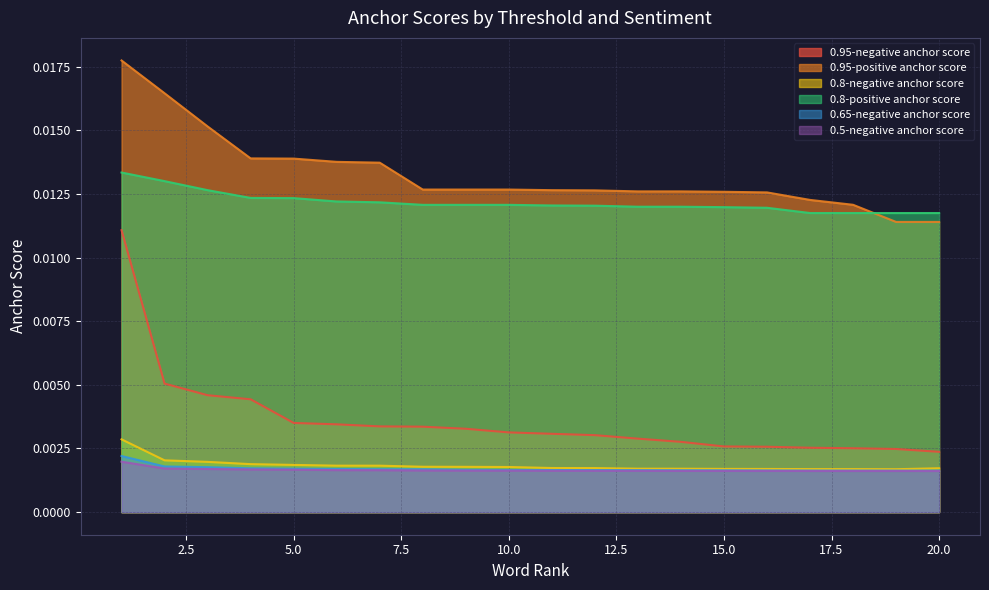

Which series has the widest spread of values?

0.95-negative anchor score